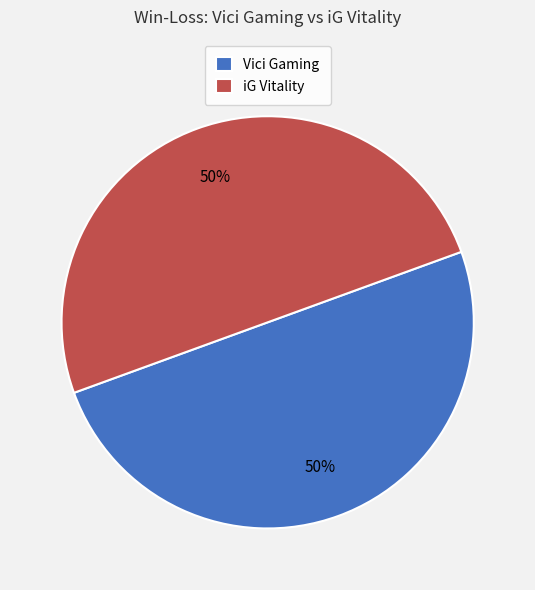

Approximately how many times larger is the value at iG Vitality compared to Vici Gaming?

1.0